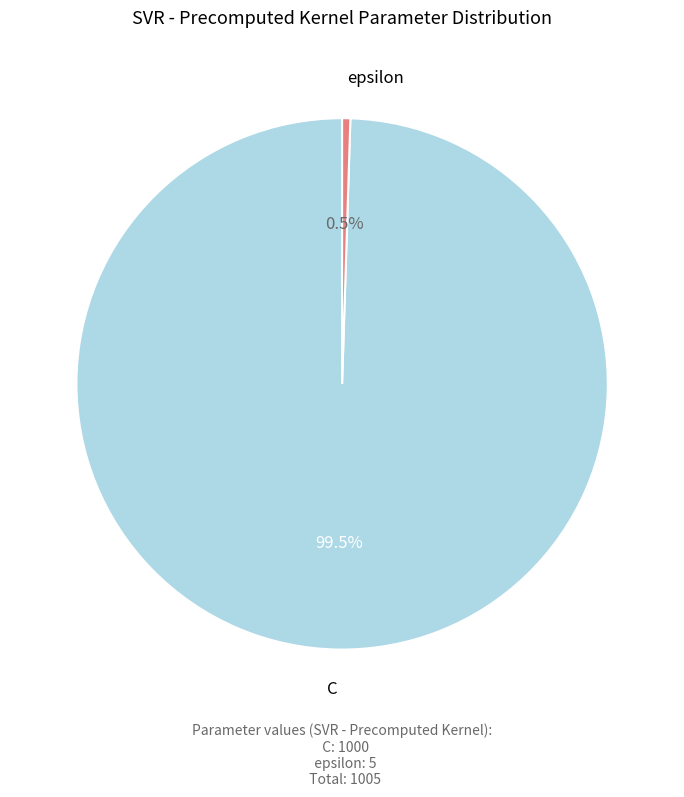

What is the largest slice in the pie chart?

C